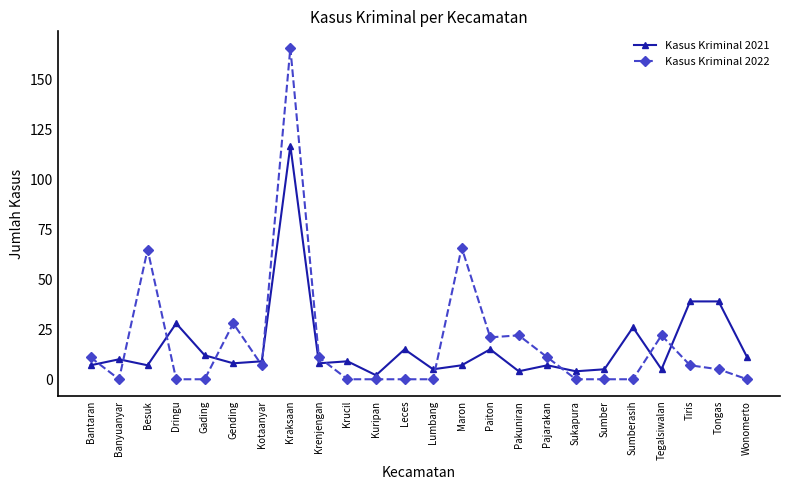

Rank the series at Tegalsiwalan from highest to lowest value.

Kasus Kriminal 2022, Kasus Kriminal 2021